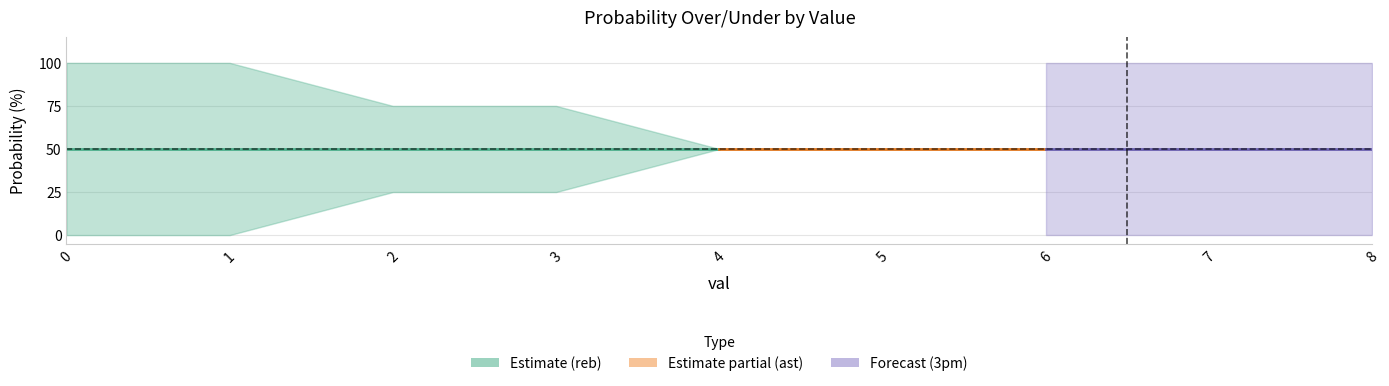

Which has a higher value, 4 or 5?

4